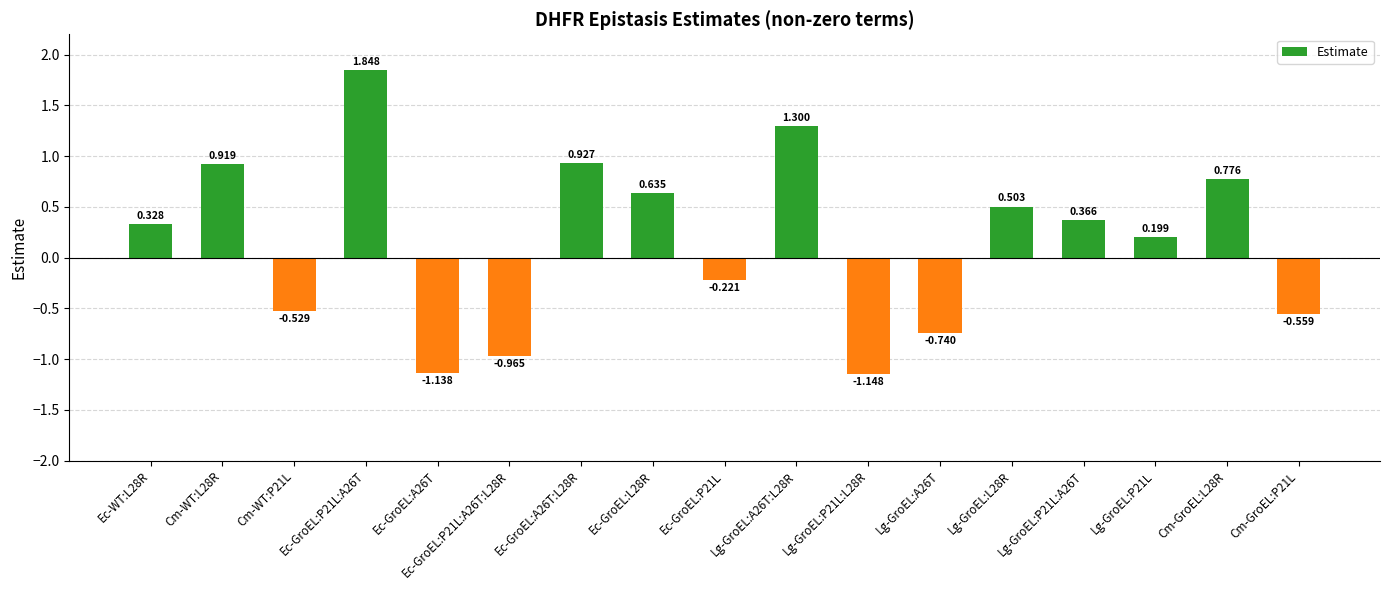

Is it true that the value at Lg-GroEL:A26T:L28R is 1.3?

True